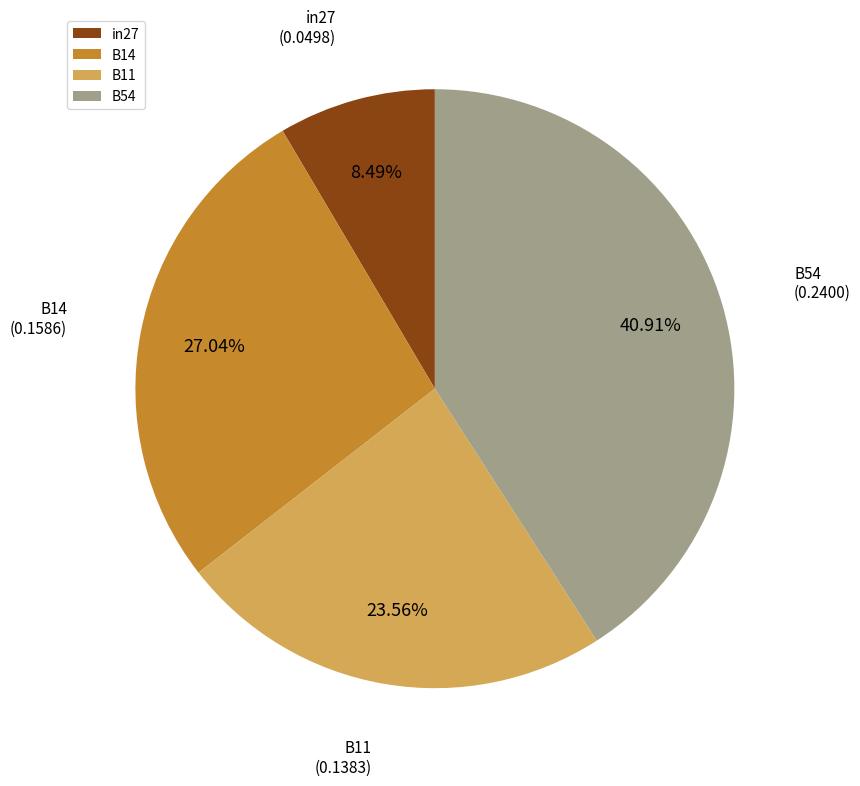

Approximately how many times larger is the value at B14 compared to B11?

1.1